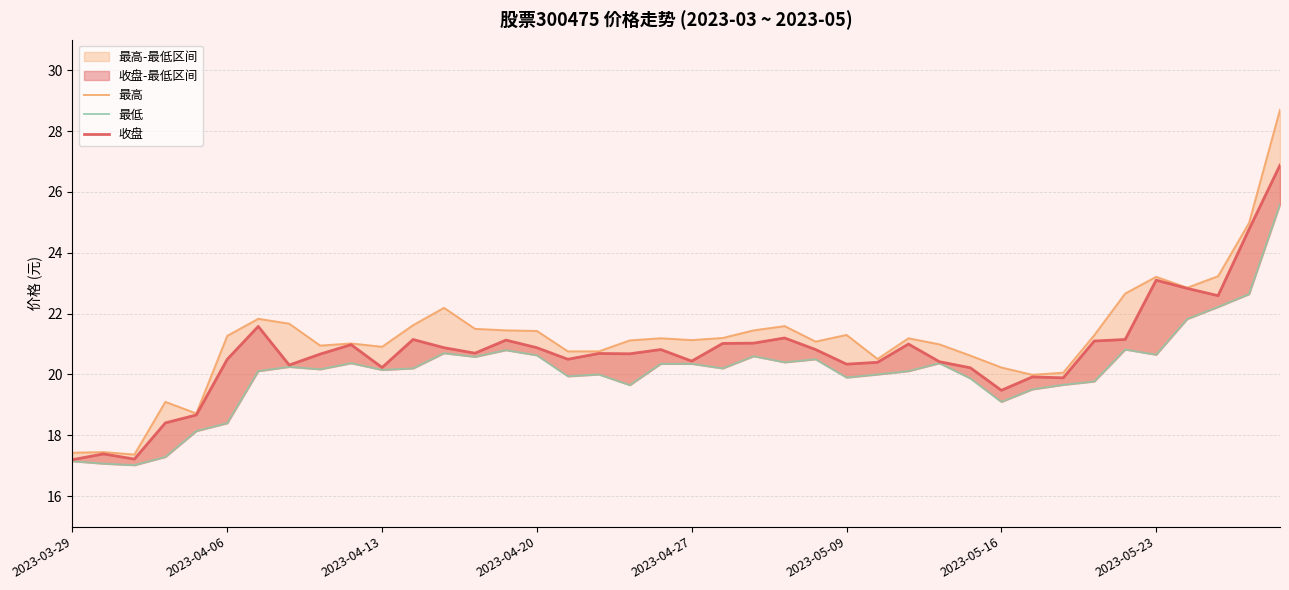

Rank the series by their average value, from highest to lowest.

最高, 收盘, 最低